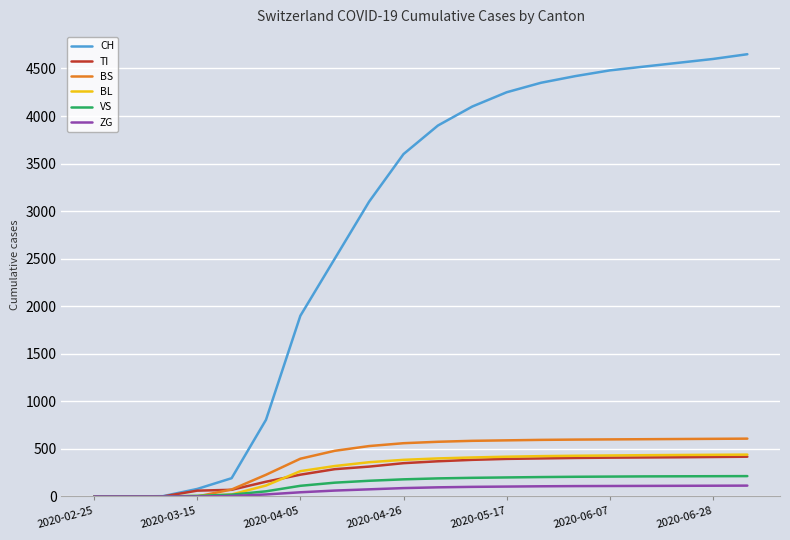

What is the greatest value displayed?

4650